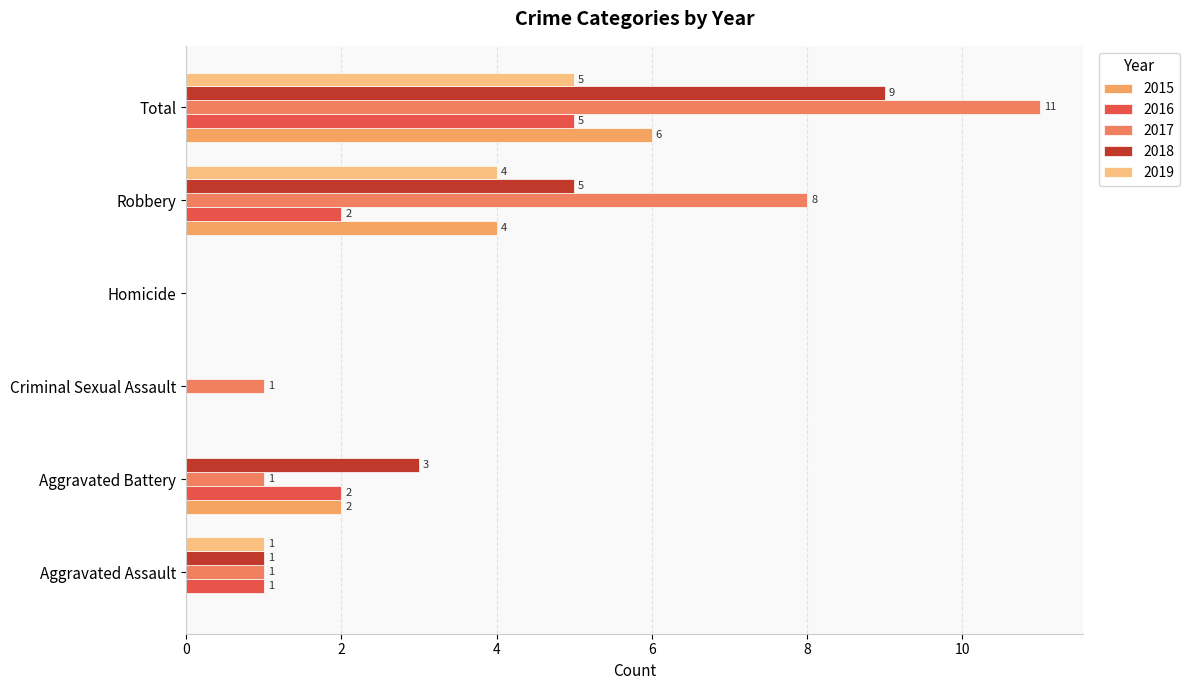

What position from the left is Aggravated Assault?

1